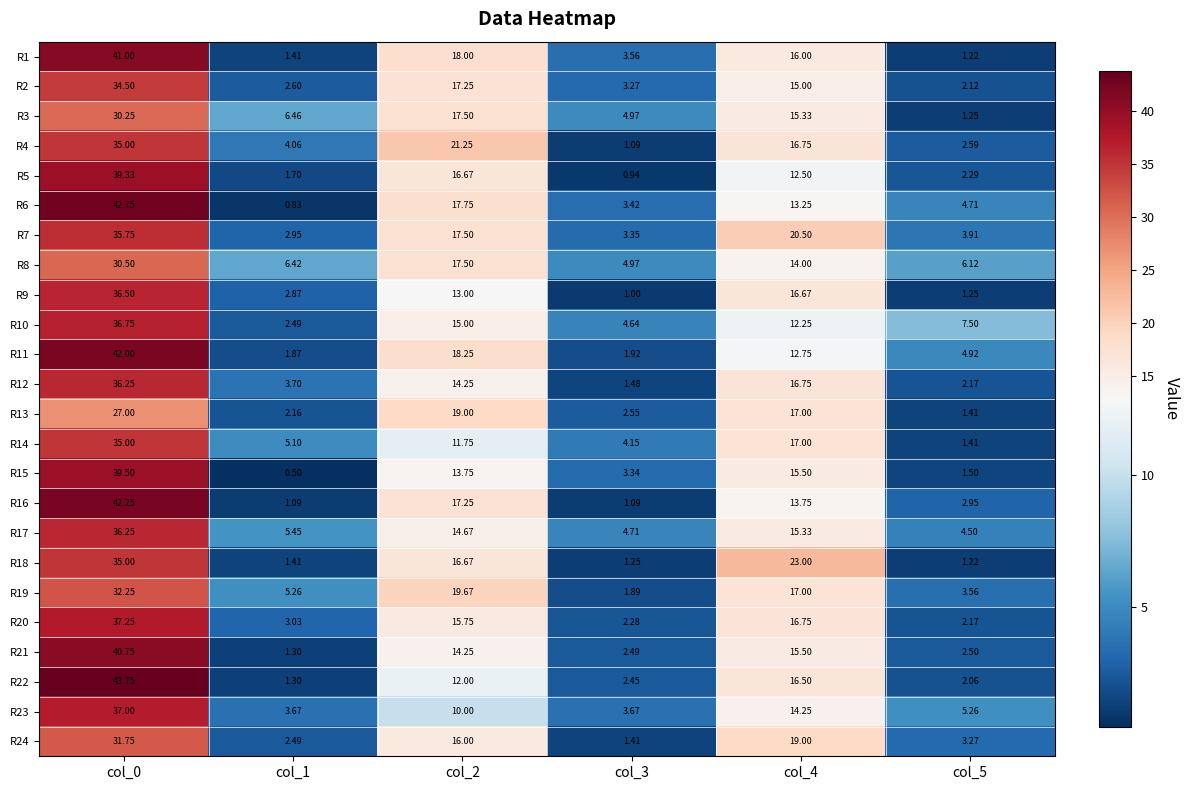

What is the total value across all series at col_5?

71.9